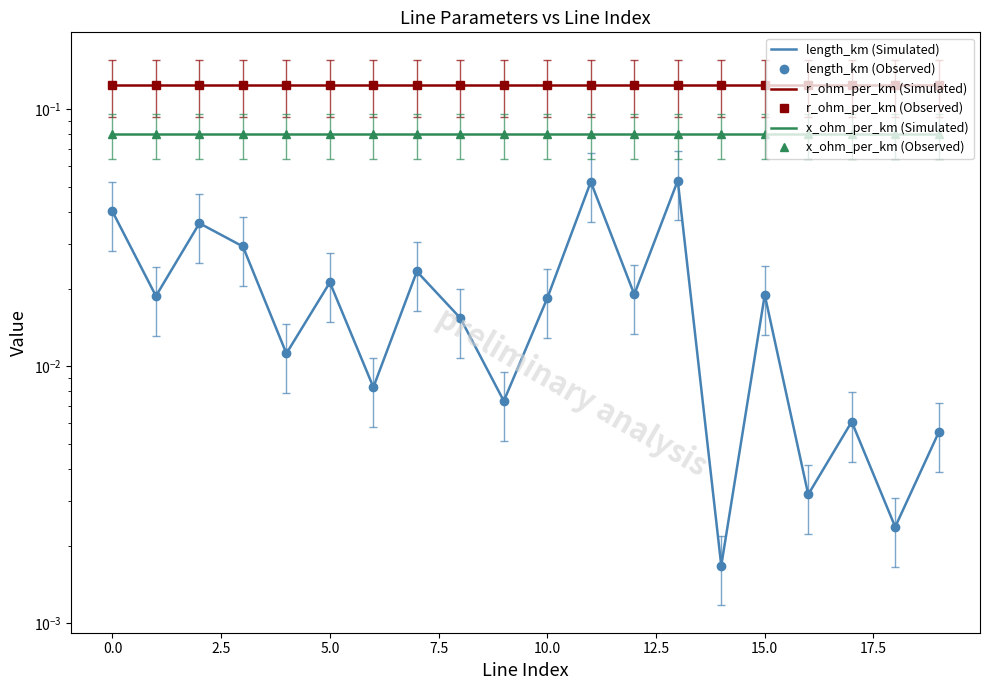

What is the highest value of the length_km (Observed) series?

0.1